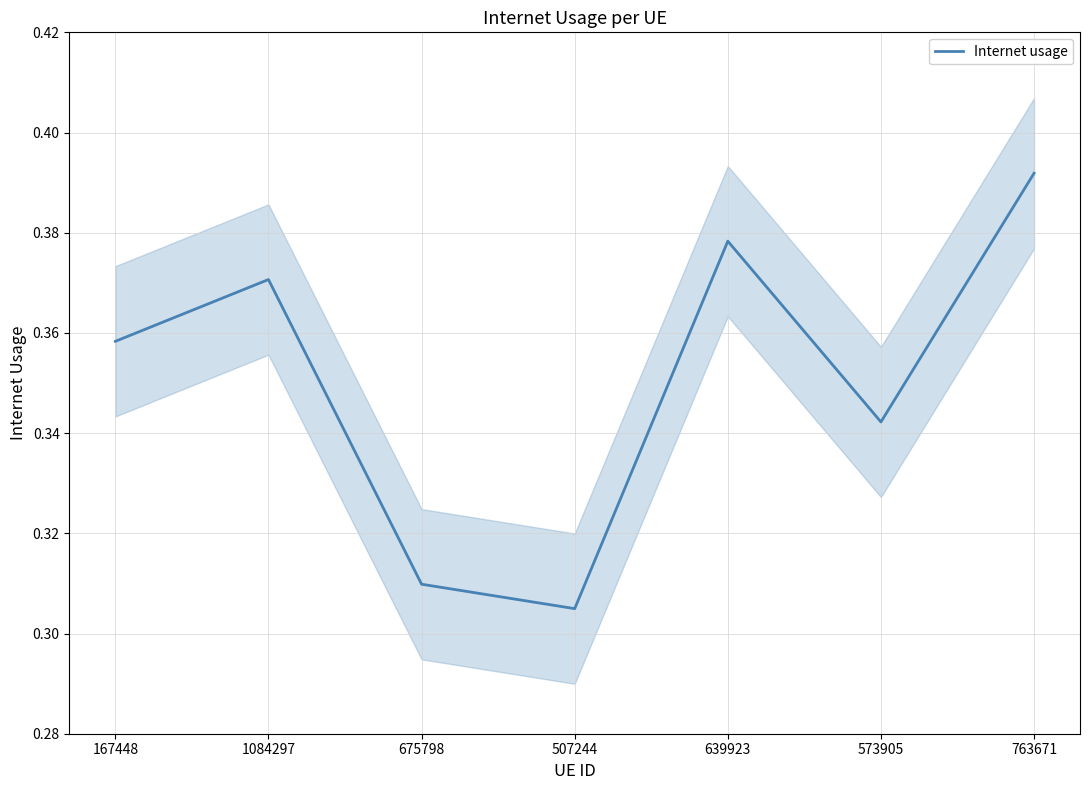

Which has a higher value, 1084297 or 675798?

1084297